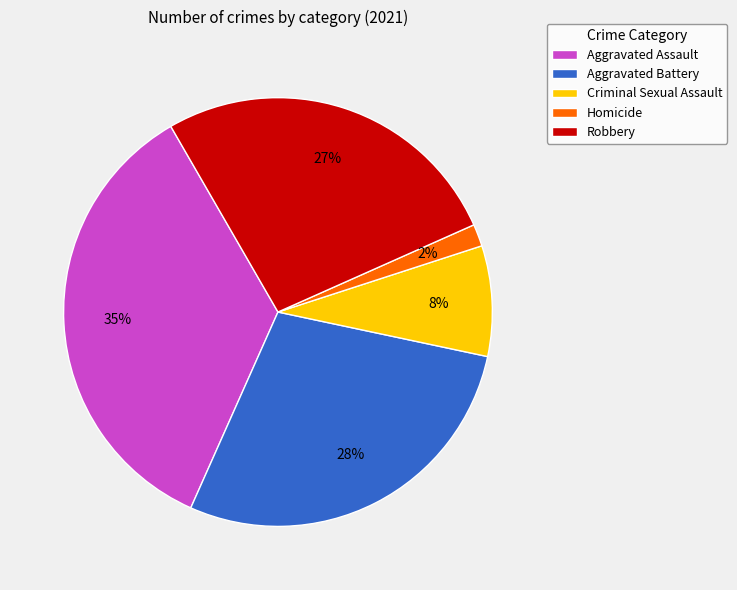

Is the sum of Aggravated Assault and Criminal Sexual Assault greater than half?

No